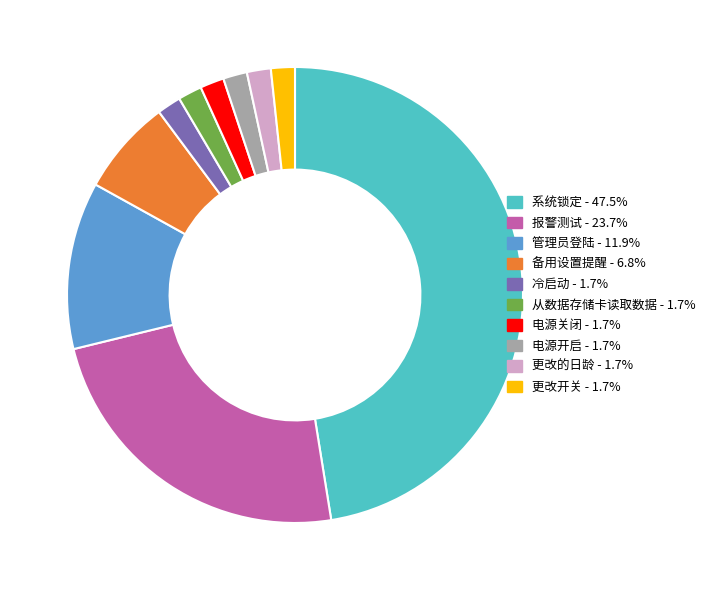

Do 更改开关 and 管理员登陆 together represent more than half of the pie?

No